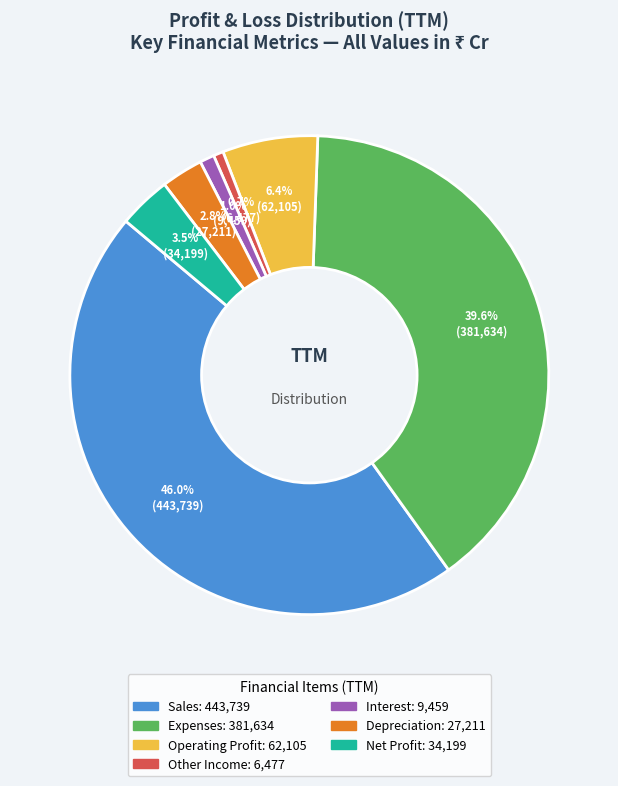

What is the total percentage of Other Income and Sales?

46.7%